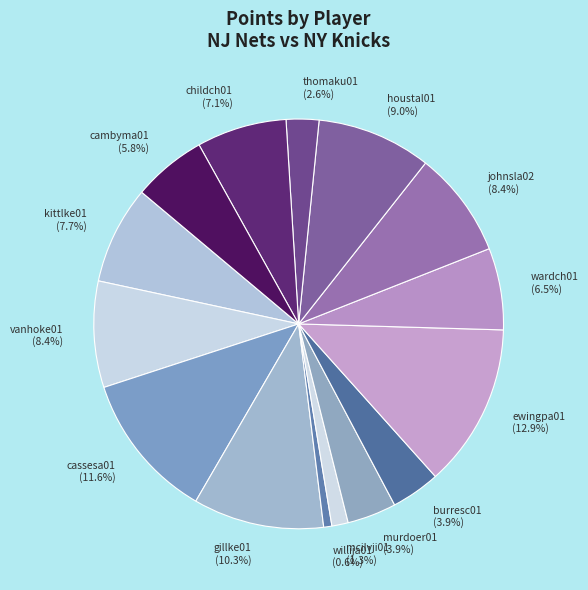

To the nearest percent, what is the difference between the cambyma01 and vanhoke01 slice percentages?

3%